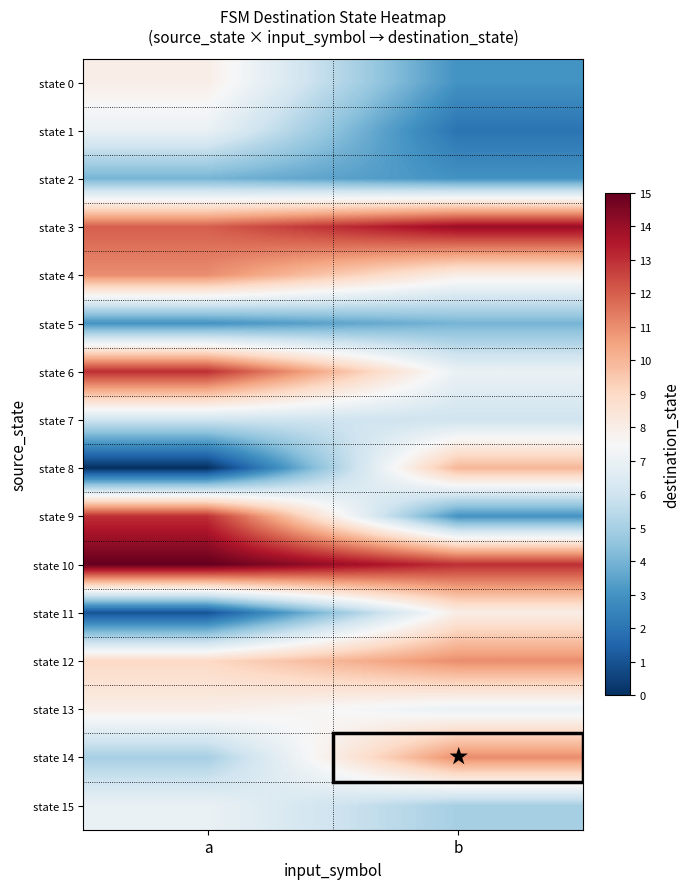

Reading left to right, list all the values displayed in this chart.

state 0: a=8	b=3
state 1: a=7	b=2
state 2: a=4	b=3
state 3: a=12	b=14
state 4: a=11	b=8
state 5: a=3	b=4
state 6: a=13	b=7
state 7: a=6	b=6
state 8: a=0	b=10
state 9: a=13	b=3
state 10: a=15	b=13
state 11: a=1	b=8
state 12: a=9	b=11
state 13: a=8	b=7
state 14: a=5	b=11
state 15: a=7	b=5